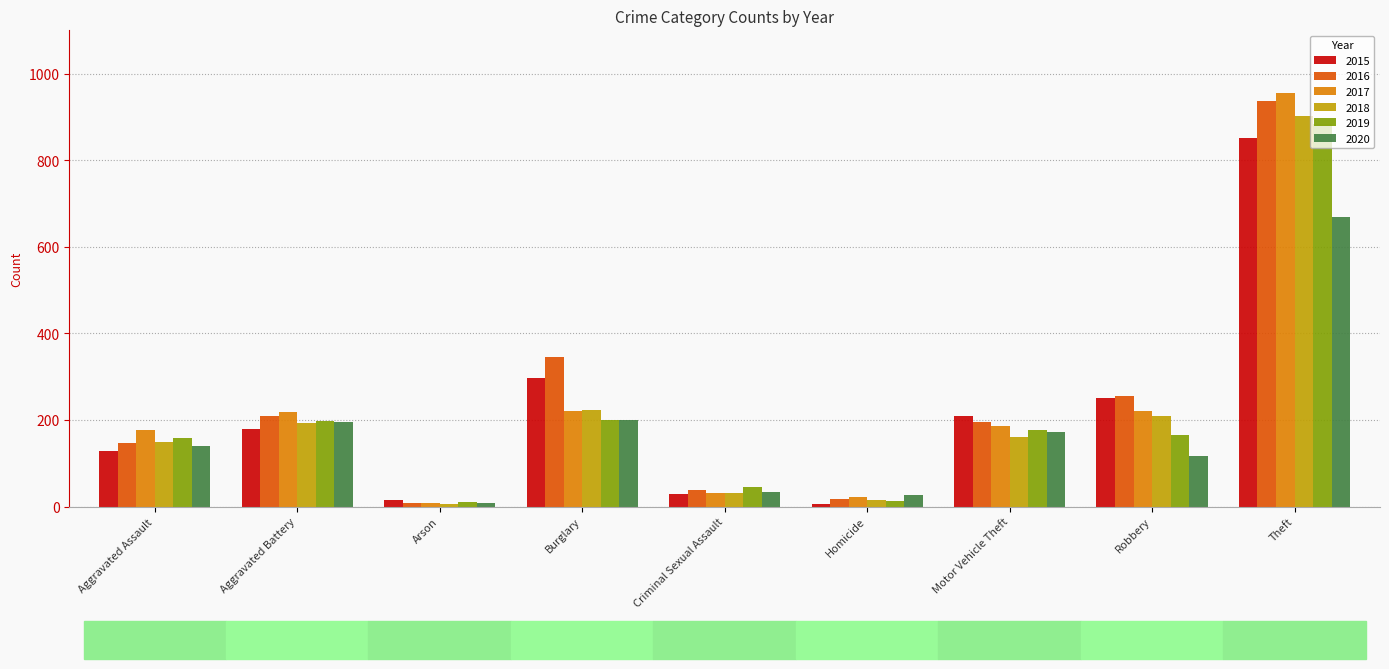

What is the sum of all 2015 values?

1968